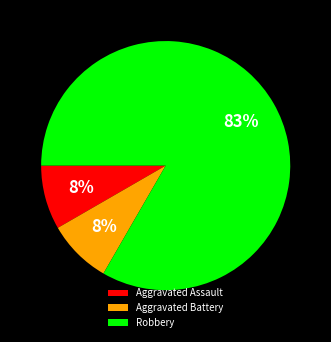

To the nearest percent, what portion does Aggravated Assault represent?

8%